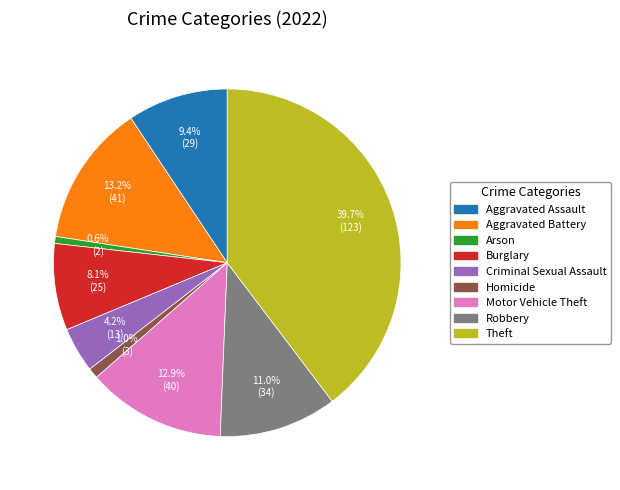

What is the ratio of the value at Robbery to the value at Aggravated Battery?

0.8